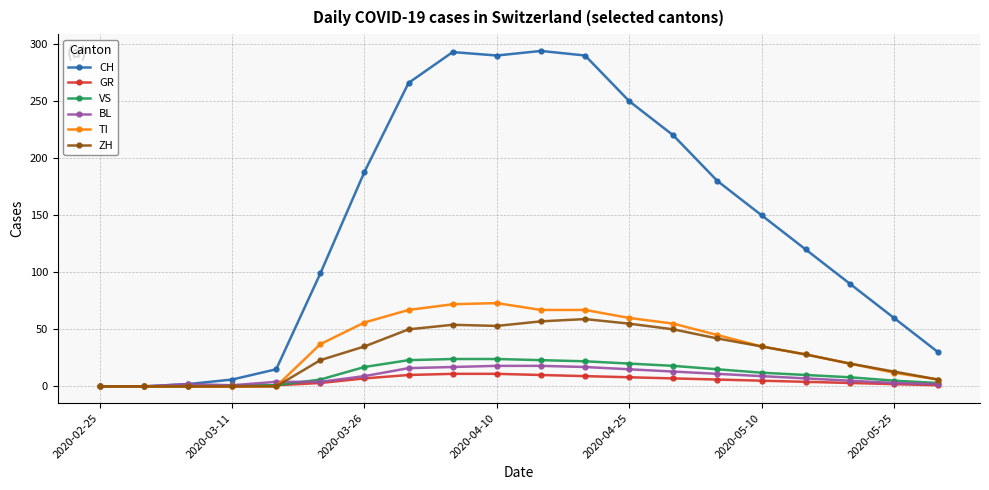

True or false: TI has more than 0 points higher than both neighbors.

True